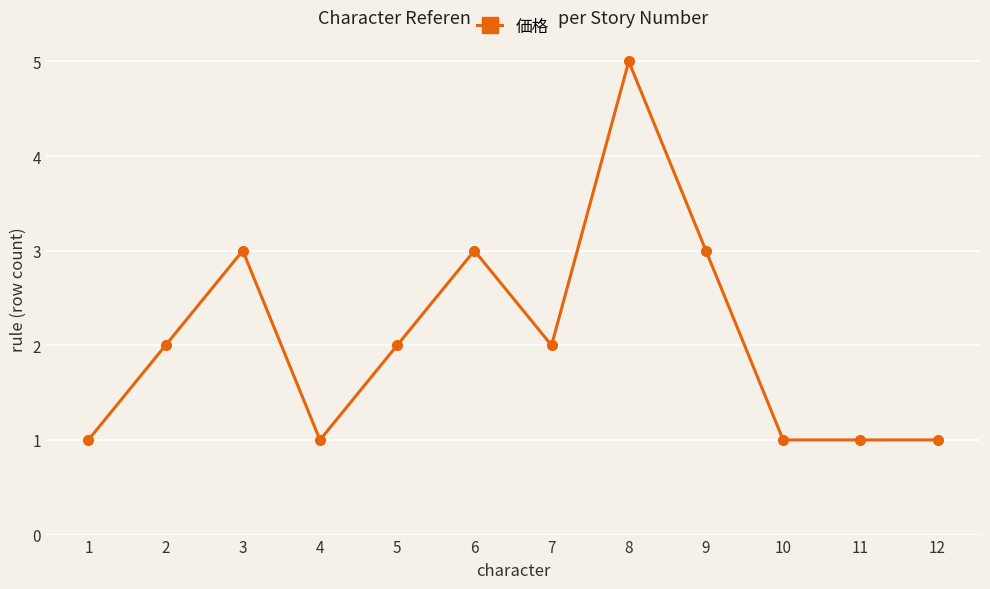

Approximately how many times larger is the value at 3 compared to 2?

1.5